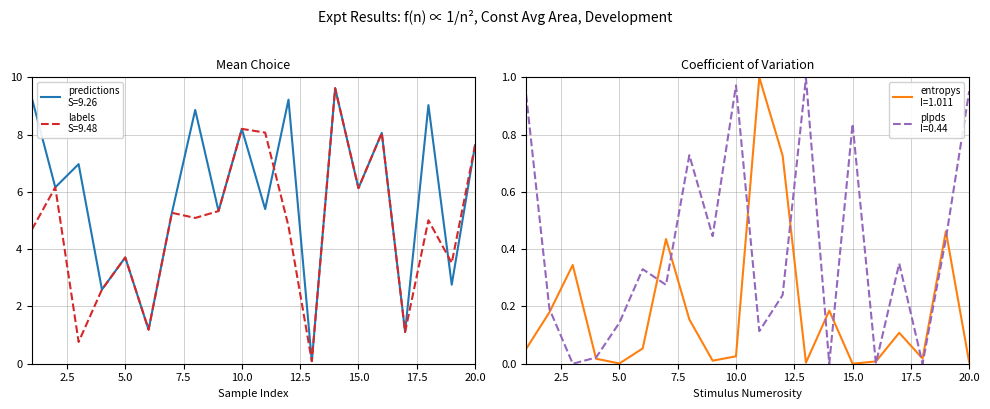

Reading right to left, extract all data points from this chart.

entropys: 0.0	0.5	0.0	0.1	0.0	0.0	0.2	0.0	0.7	1.0	0.0	0.0	0.2	0.4	0.1	0.0	0.0	0.3	0.2	0.1
predictions: 7.6	2.8	9.0	1.1	8.1	6.1	9.6	0.1	9.2	5.4	8.2	5.3	8.9	5.3	1.2	3.7	2.6	7.0	6.2	9.3
labels: 7.6	3.5	5.0	1.1	8.1	6.1	9.6	0.1	4.8	8.1	8.2	5.3	5.1	5.3	1.2	3.7	2.6	0.8	6.2	4.7